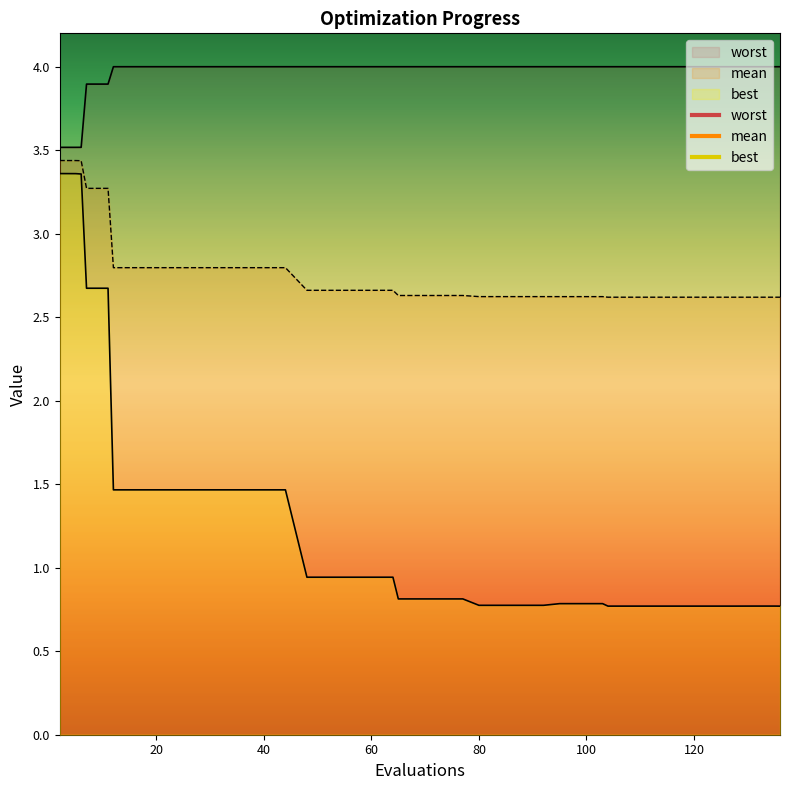

Reading left to right, transcribe all the data shown in this chart.

mean: 2=3.4	5=3.4	6=3.4	7=3.3	11=3.3	12=2.8	16=2.8	20=2.8	24=2.8	28=2.8	32=2.8	36=2.8	40=2.8	44=2.8	48=2.7	52=2.7	56=2.7	60=2.7	64=2.7	65=2.6	69=2.6	73=2.6	77=2.6	80=2.6	84=2.6	88=2.6	92=2.6	95=2.6	99=2.6	103=2.6	104=2.6	108=2.6	112=2.6	116=2.6	120=2.6	124=2.6	128=2.6	131=2.6	135=2.6	136=2.6
best: 2=3.4	5=3.4	6=3.4	7=2.7	11=2.7	12=1.5	16=1.5	20=1.5	24=1.5	28=1.5	32=1.5	36=1.5	40=1.5	44=1.5	48=0.9	52=0.9	56=0.9	60=0.9	64=0.9	65=0.8	69=0.8	73=0.8	77=0.8	80=0.8	84=0.8	88=0.8	92=0.8	95=0.8	99=0.8	103=0.8	104=0.8	108=0.8	112=0.8	116=0.8	120=0.8	124=0.8	128=0.8	131=0.8	135=0.8	136=0.8
worst: 2=3.5	5=3.5	6=3.5	7=3.9	11=3.9	12=4.0	16=4.0	20=4.0	24=4.0	28=4.0	32=4.0	36=4.0	40=4.0	44=4.0	48=4.0	52=4.0	56=4.0	60=4.0	64=4.0	65=4.0	69=4.0	73=4.0	77=4.0	80=4.0	84=4.0	88=4.0	92=4.0	95=4.0	99=4.0	103=4.0	104=4.0	108=4.0	112=4.0	116=4.0	120=4.0	124=4.0	128=4.0	131=4.0	135=4.0	136=4.0